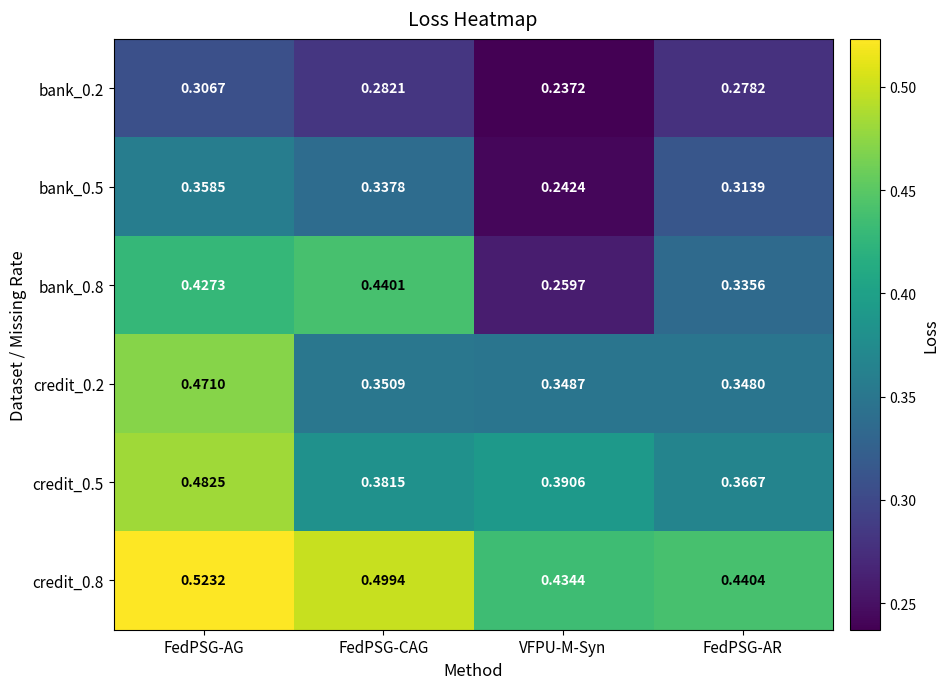

At which category is the sum across all series the highest?

FedPSG-AG